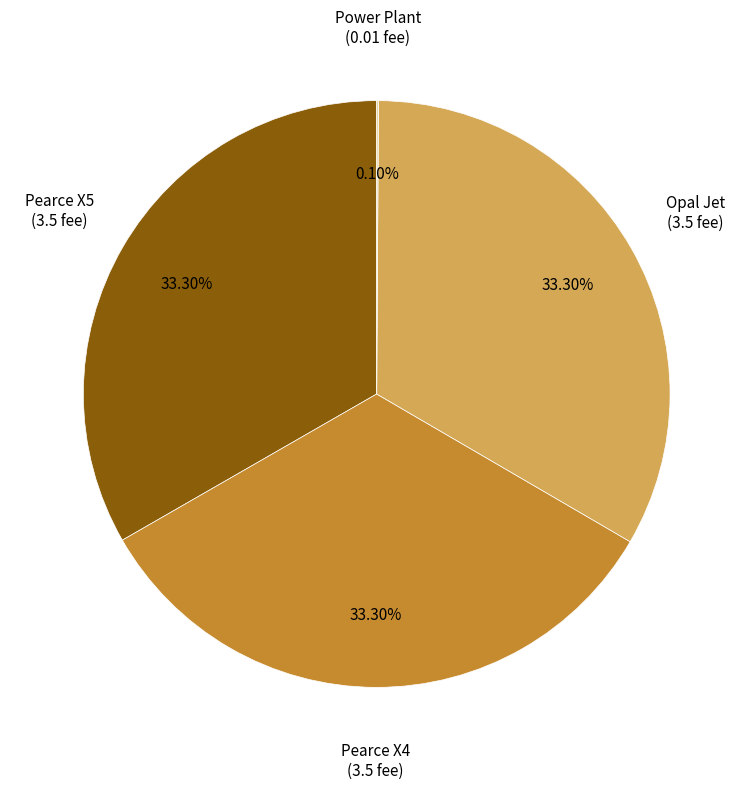

Does any single category account for the majority?

No